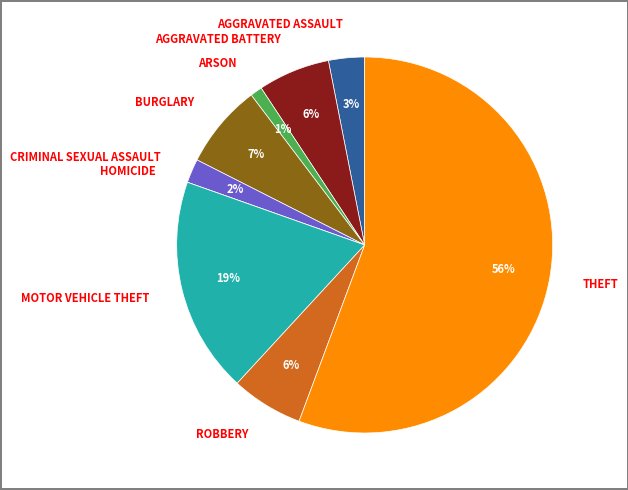

To the nearest percent, what is the difference between the largest and smallest slice percentages?

56%